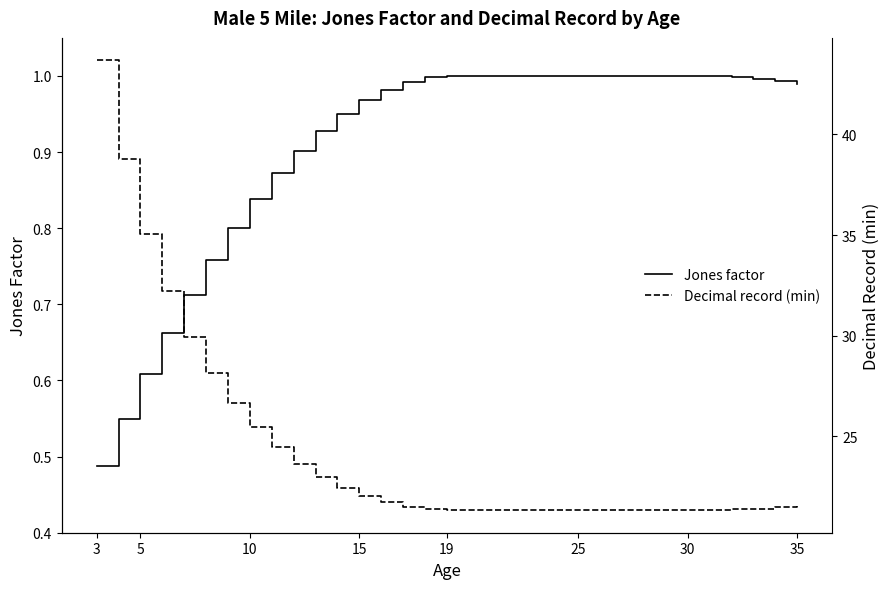

At which label is Jones factor closest to 0?

3